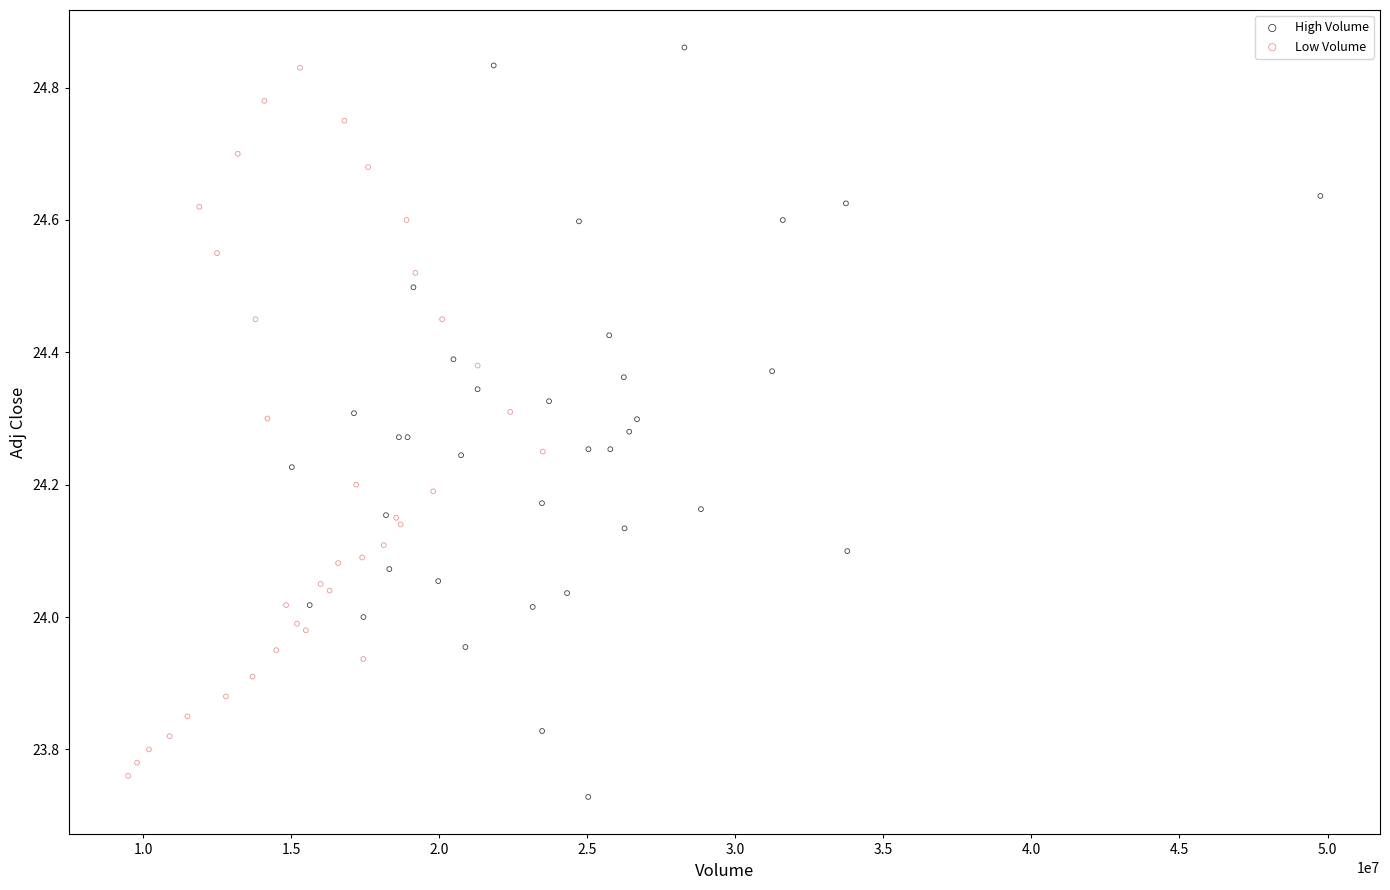

What are all the series names shown in the legend?

High Volume, Low Volume